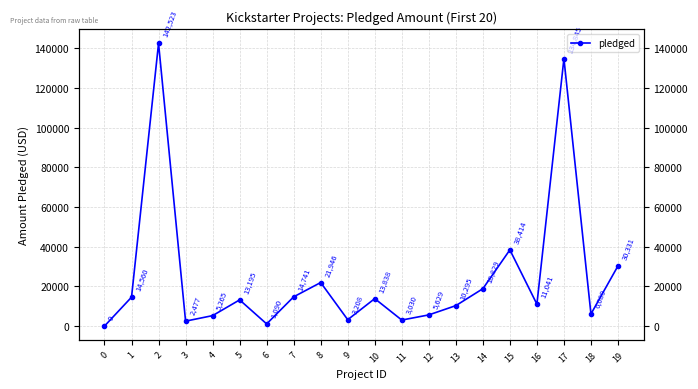

How many interior local peaks (higher than both neighbors) does the data have?

6